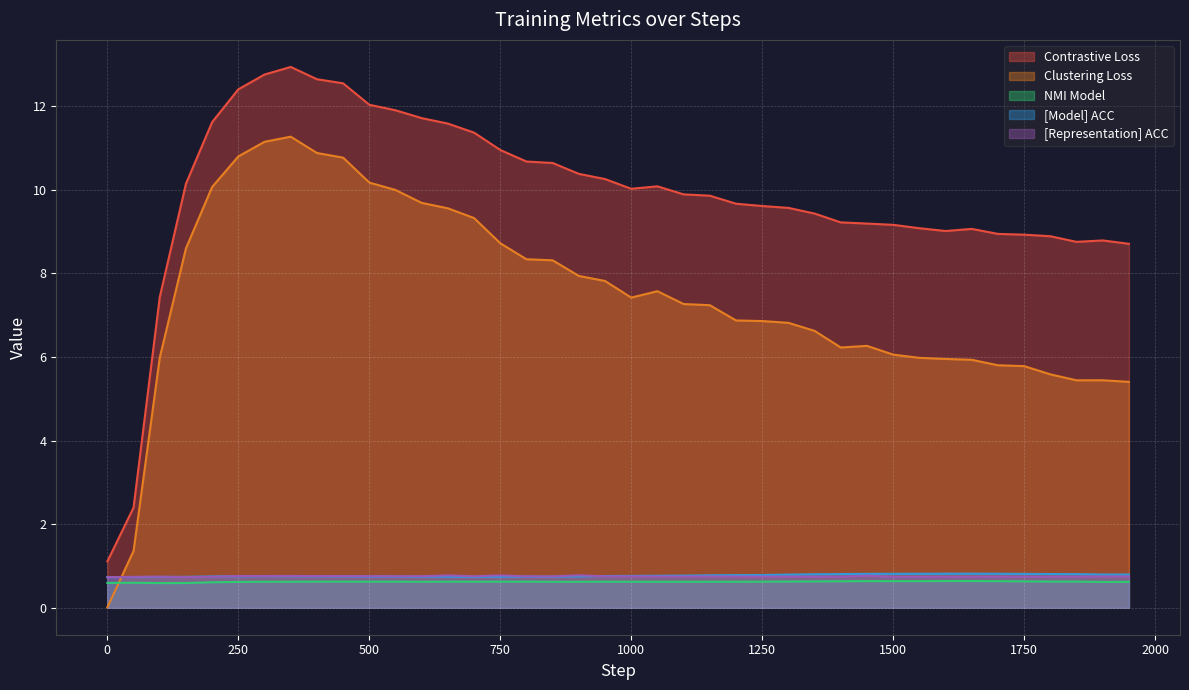

What is the minimum value for [Representation] ACC?

0.7